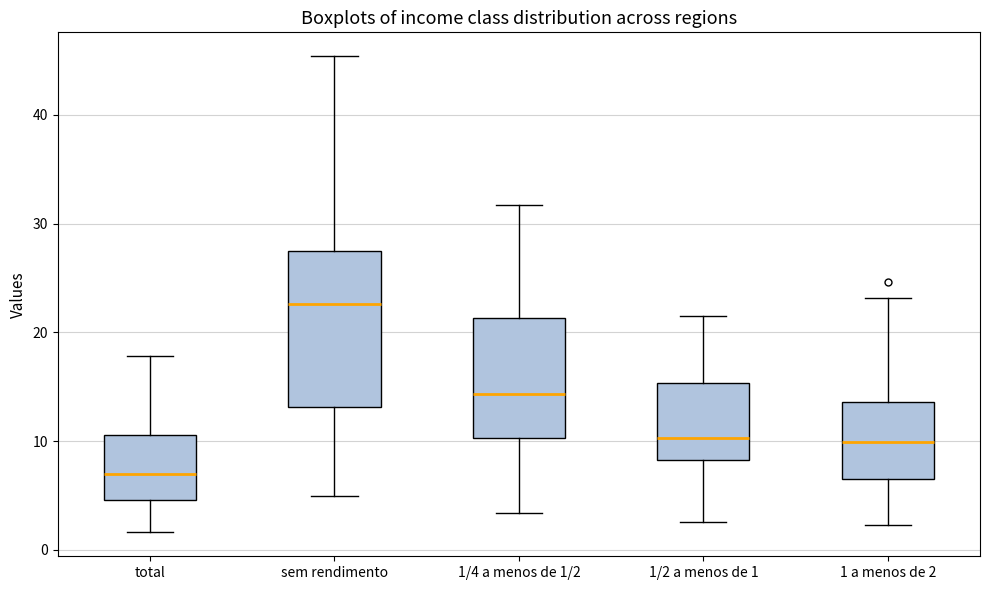

Where does the upper whisker of the box for 1/2 a menos de 1 end on the y-axis? The values are not printed on the chart, so give them approximately, as read against the axis.

22